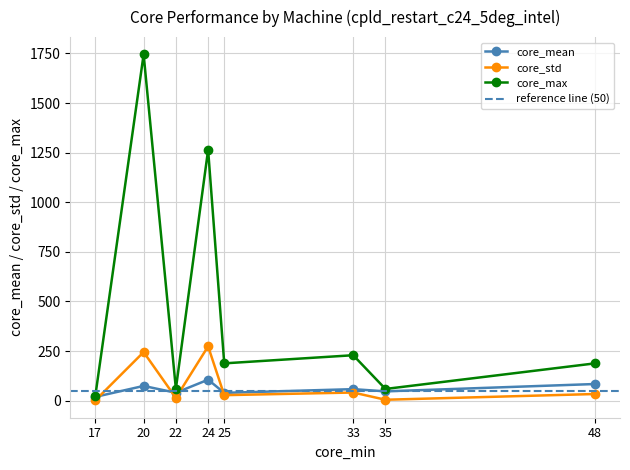

At which label does core_max first exceed 188?

20